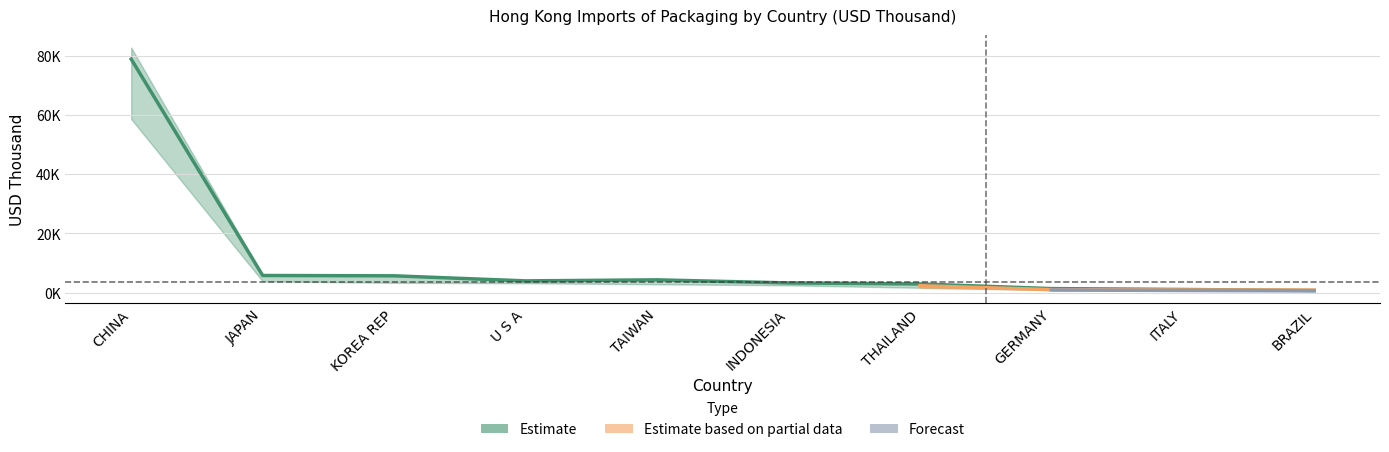

What is the maximum value shown in the chart?

82808.5